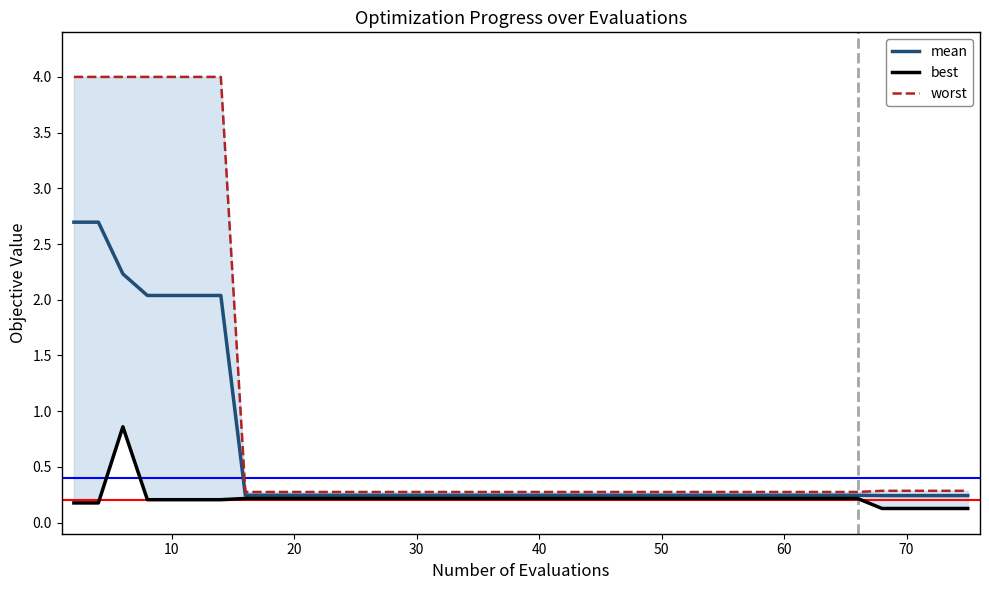

What is the highest value of the mean series?

2.7